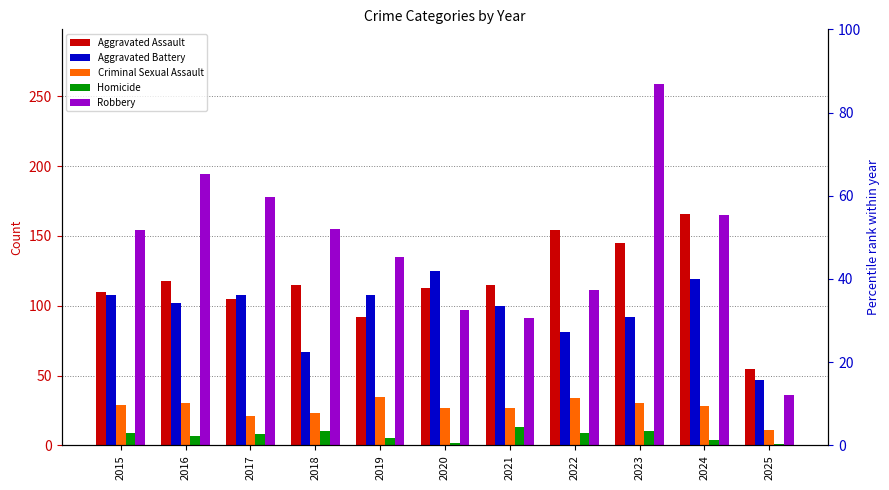

How many bars are there in each group?

5